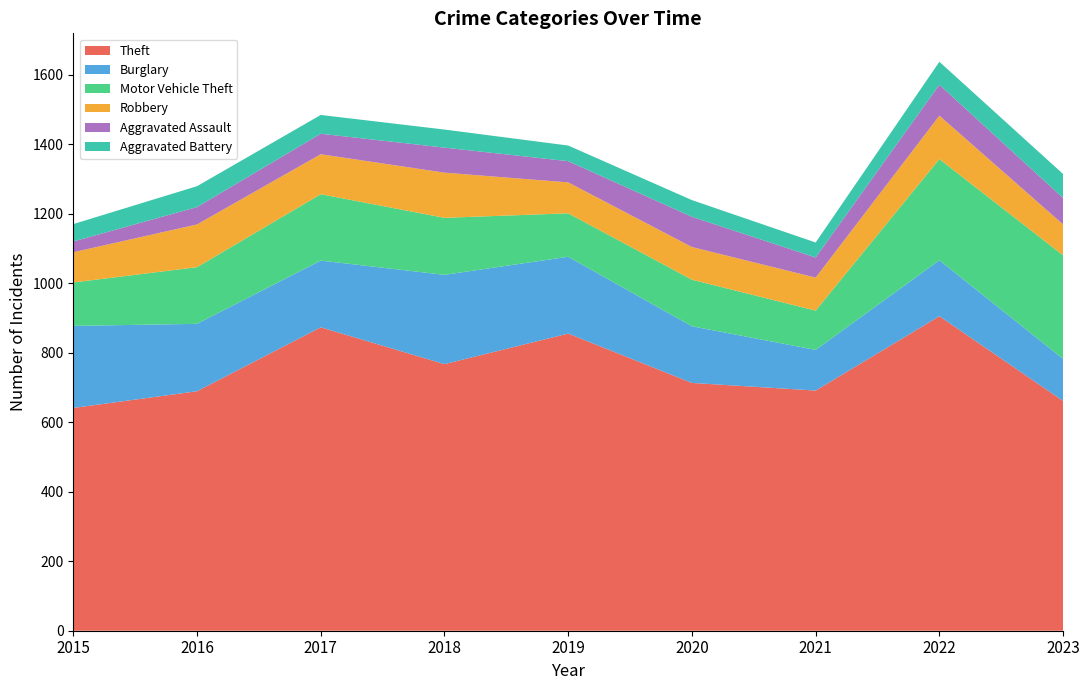

Reading right to left, list all the values displayed in this chart.

Theft: 2023=661	2022=905	2021=691	2020=713	2019=855	2018=767	2017=873	2016=689	2015=641
Burglary: 2023=121	2022=161	2021=117	2020=163	2019=221	2018=257	2017=192	2016=194	2015=236
Motor Vehicle Theft: 2023=298	2022=291	2021=113	2020=134	2019=125	2018=164	2017=191	2016=163	2015=125
Robbery: 2023=89	2022=125	2021=95	2020=94	2019=89	2018=130	2017=115	2016=123	2015=87
Aggravated Assault: 2023=76	2022=89	2021=58	2020=87	2019=61	2018=72	2017=59	2016=50	2015=31
Aggravated Battery: 2023=69	2022=66	2021=43	2020=48	2019=45	2018=52	2017=54	2016=60	2015=50